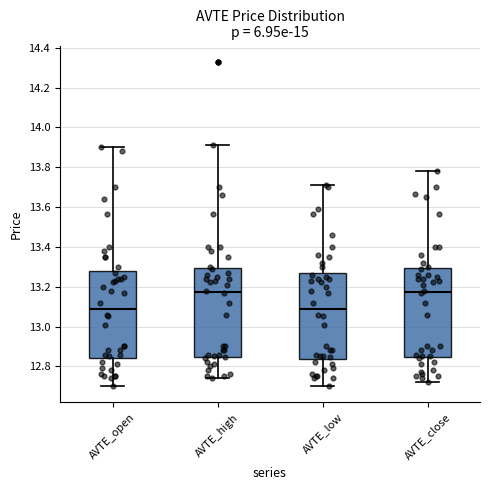

Where is the lower edge of the box for AVTE_open on the y-axis? The values are not printed on the chart, so give them approximately, as read against the axis.

12.84